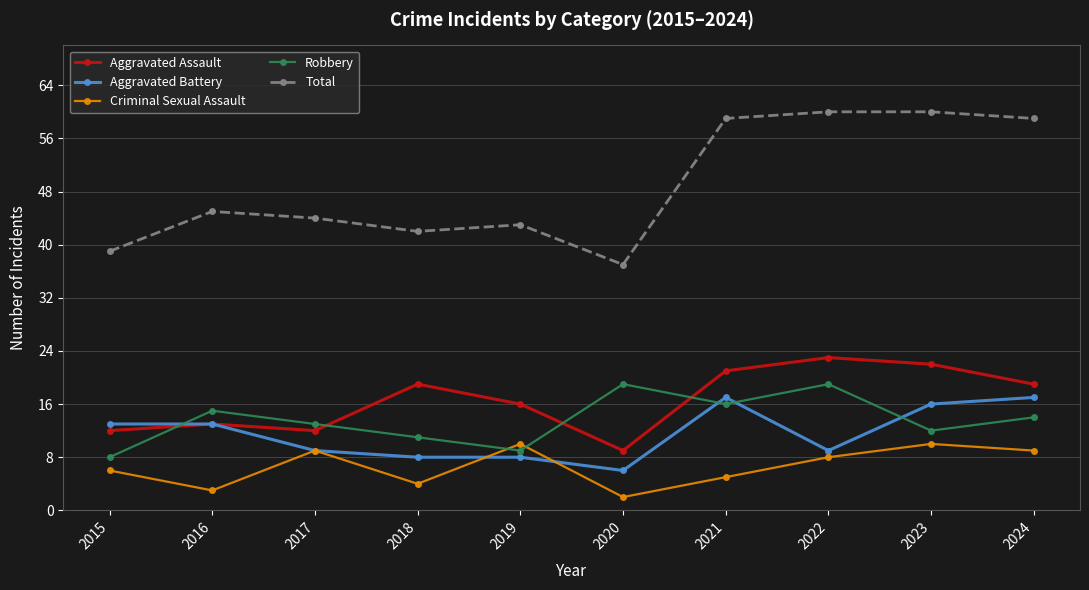

How many interior local valleys does the Aggravated Assault series have?

2